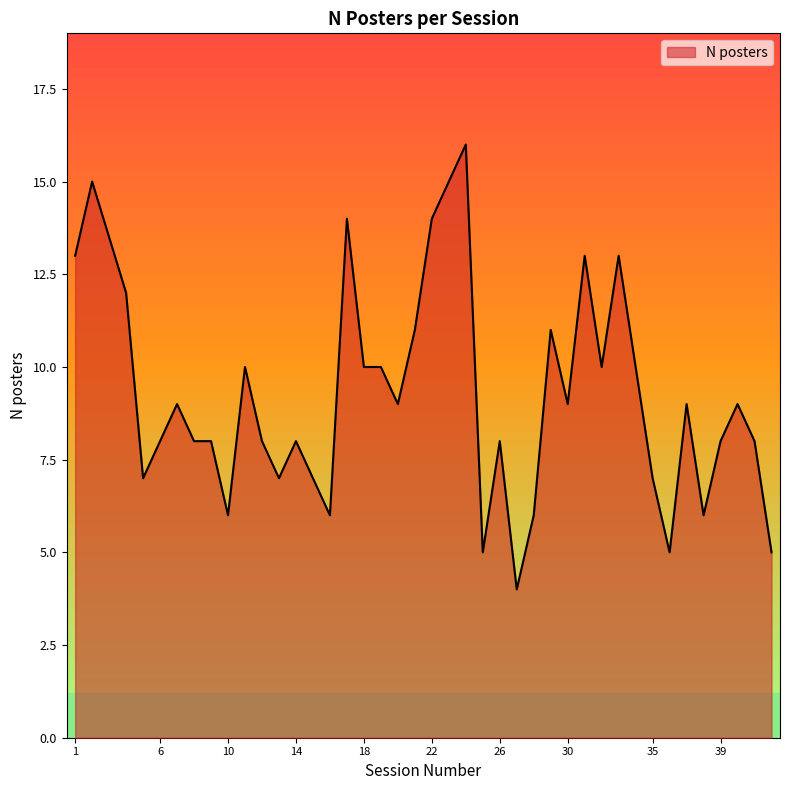

What is the greatest value displayed?

16